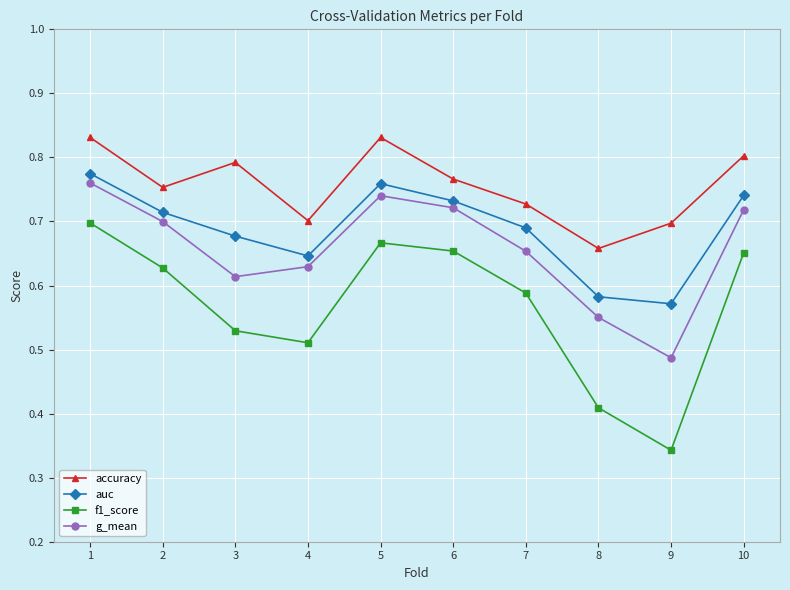

Which series has the widest spread of values?

f1_score